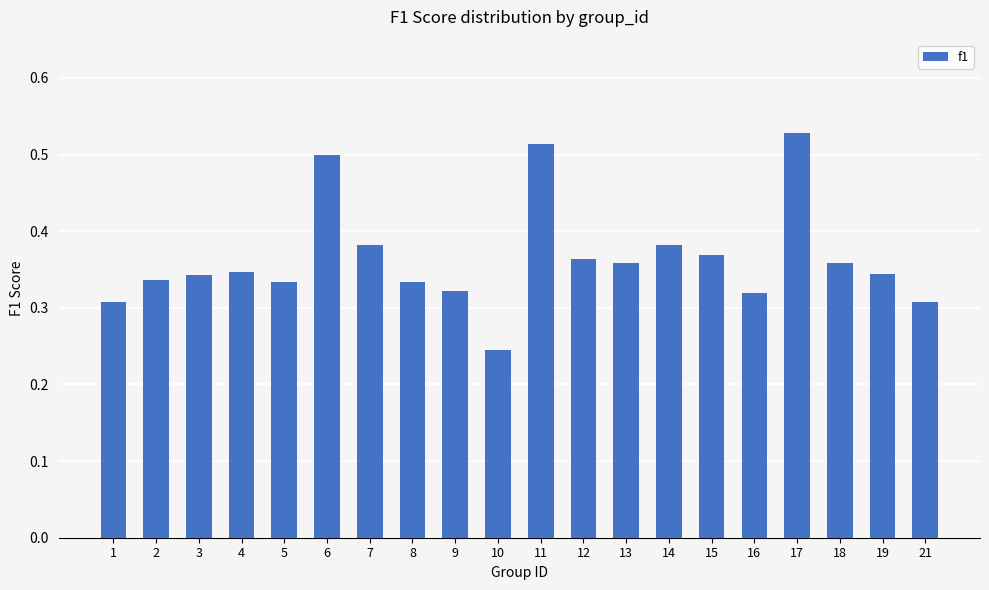

True or false: the data shows 0.6 at 15.

False